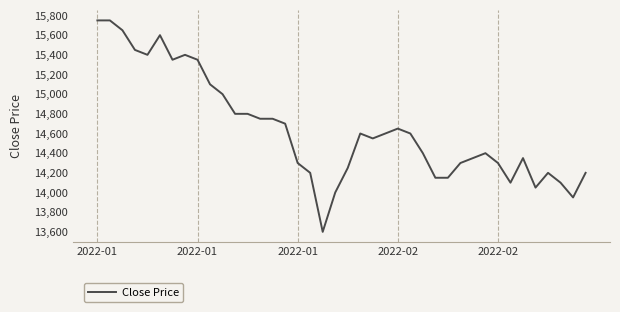

Does the chart have visible grid lines?

Yes